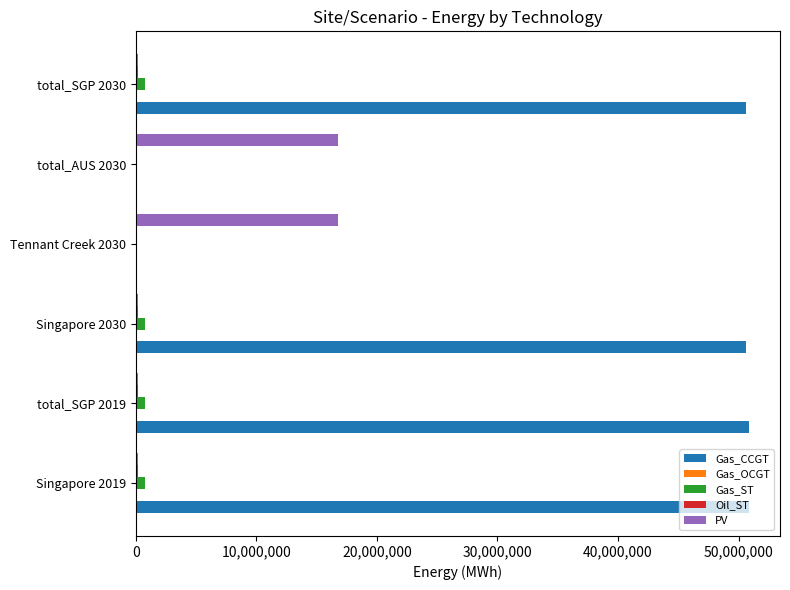

The value of Gas_CCGT at total_AUS 2030 is -19143181.5. True or false?

False